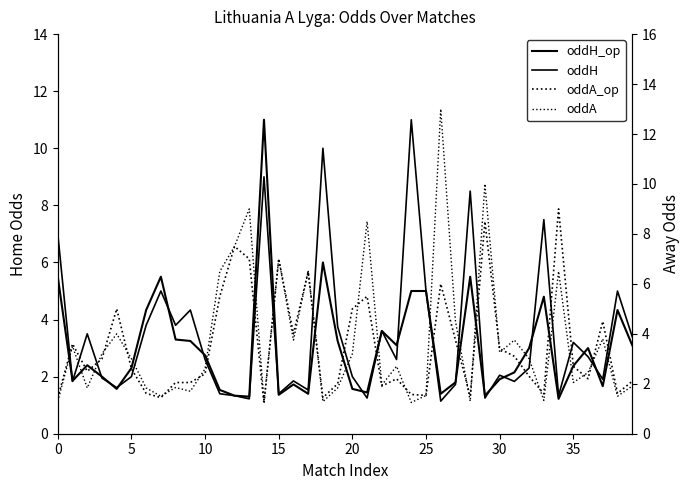

Which series changed the most between 26 and 35?

oddA